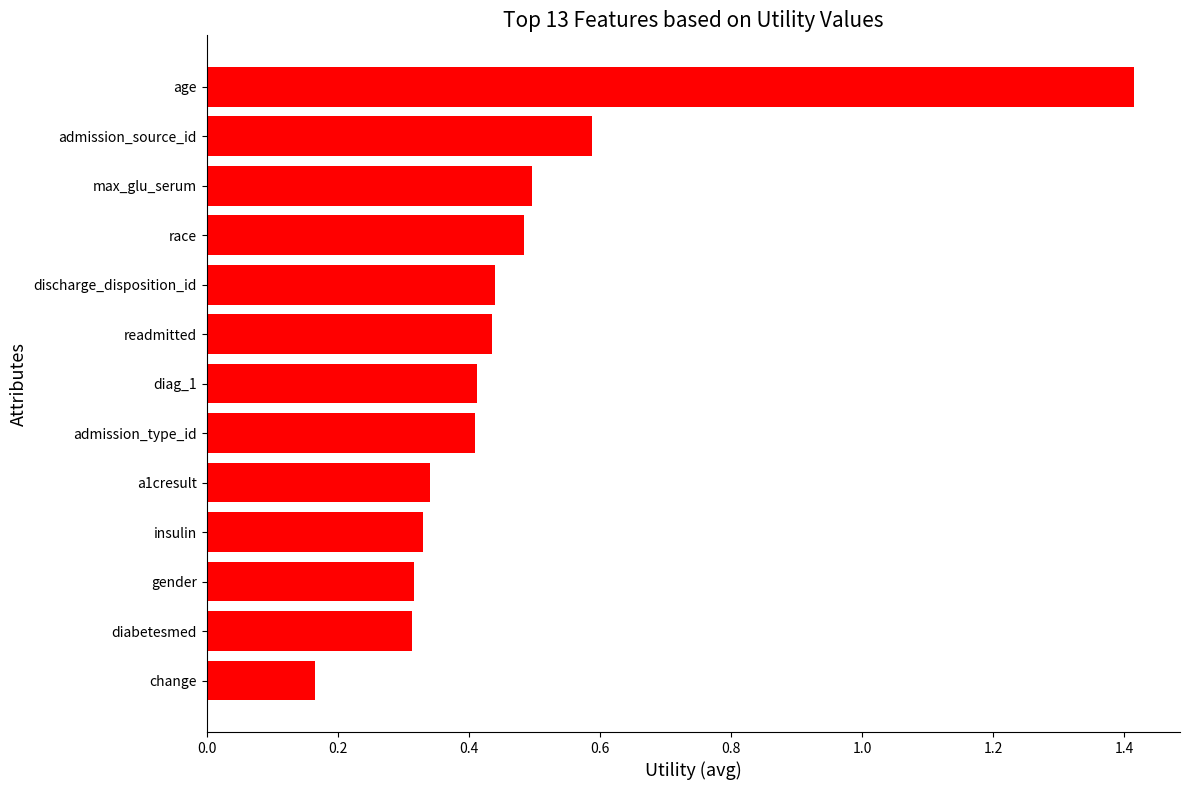

Which has a higher value, diabetesmed or admission_source_id?

admission_source_id